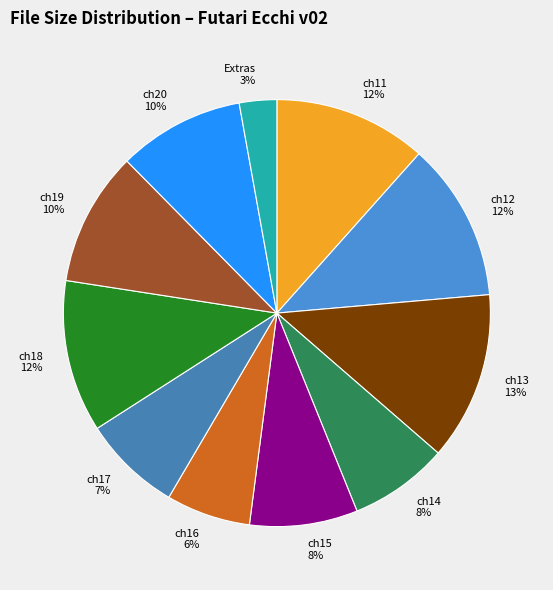

The ch12 slice represents 1% of the pie. True or false?

False